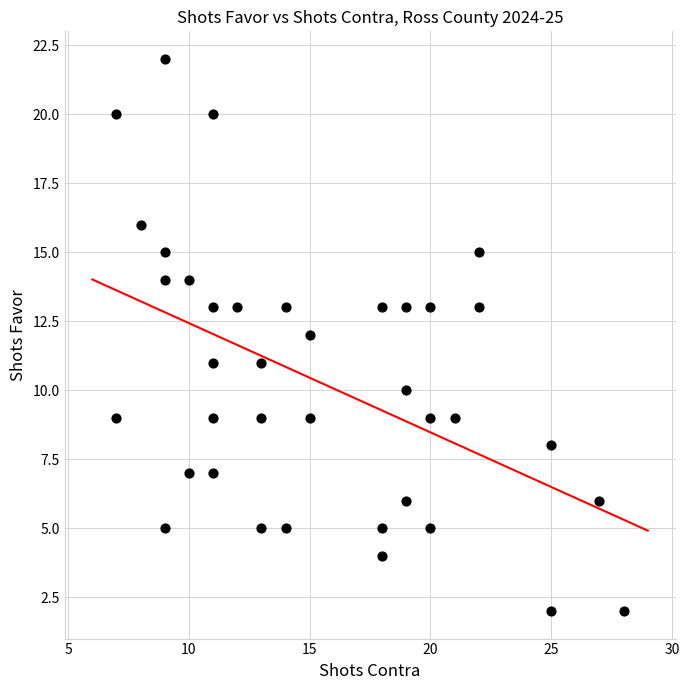

What is the range of Y values (max minus min)?

20